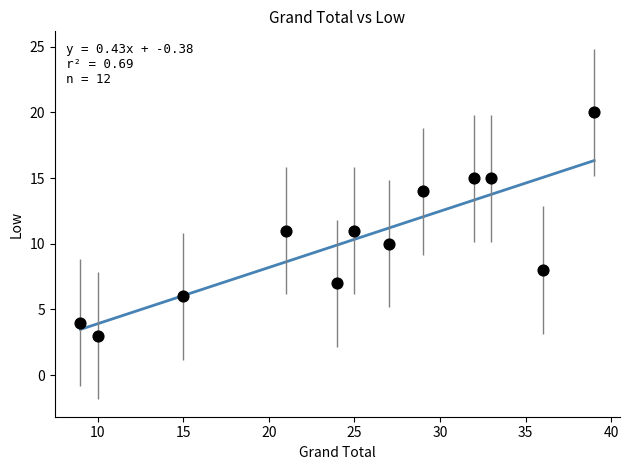

What is the average X value?

25